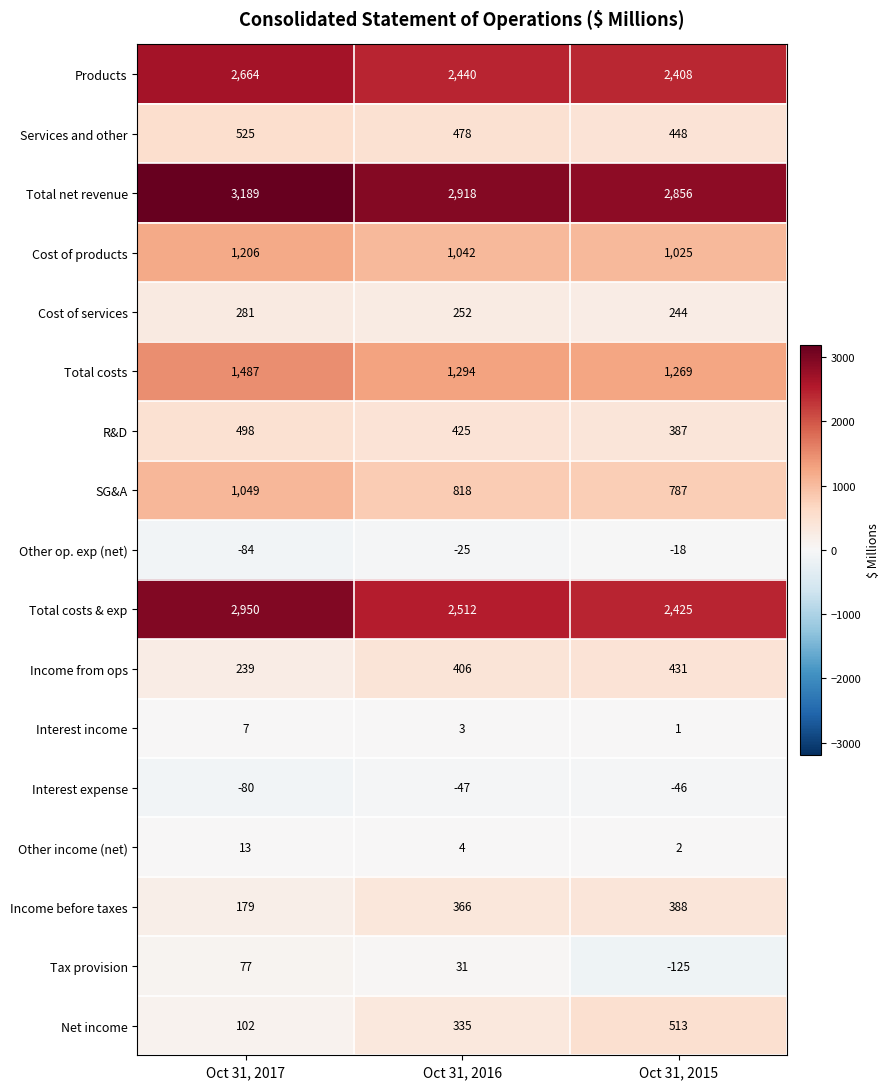

What is the spread (max minus min) of values at Oct 31, 2016?

2965